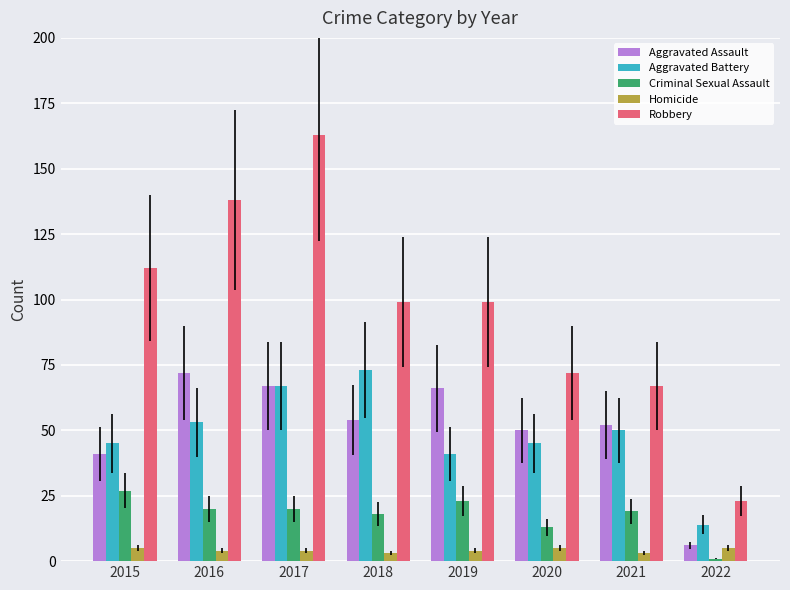

How many data points in Aggravated Battery are less than 50?

4